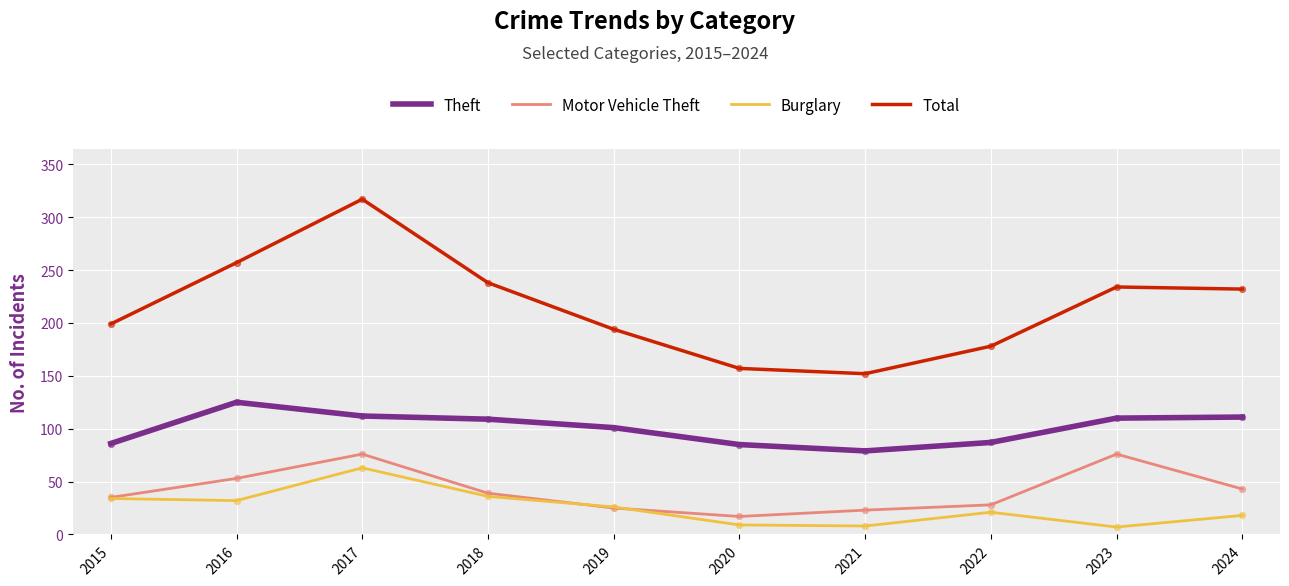

What is the spread (max minus min) of values at 2024?

214